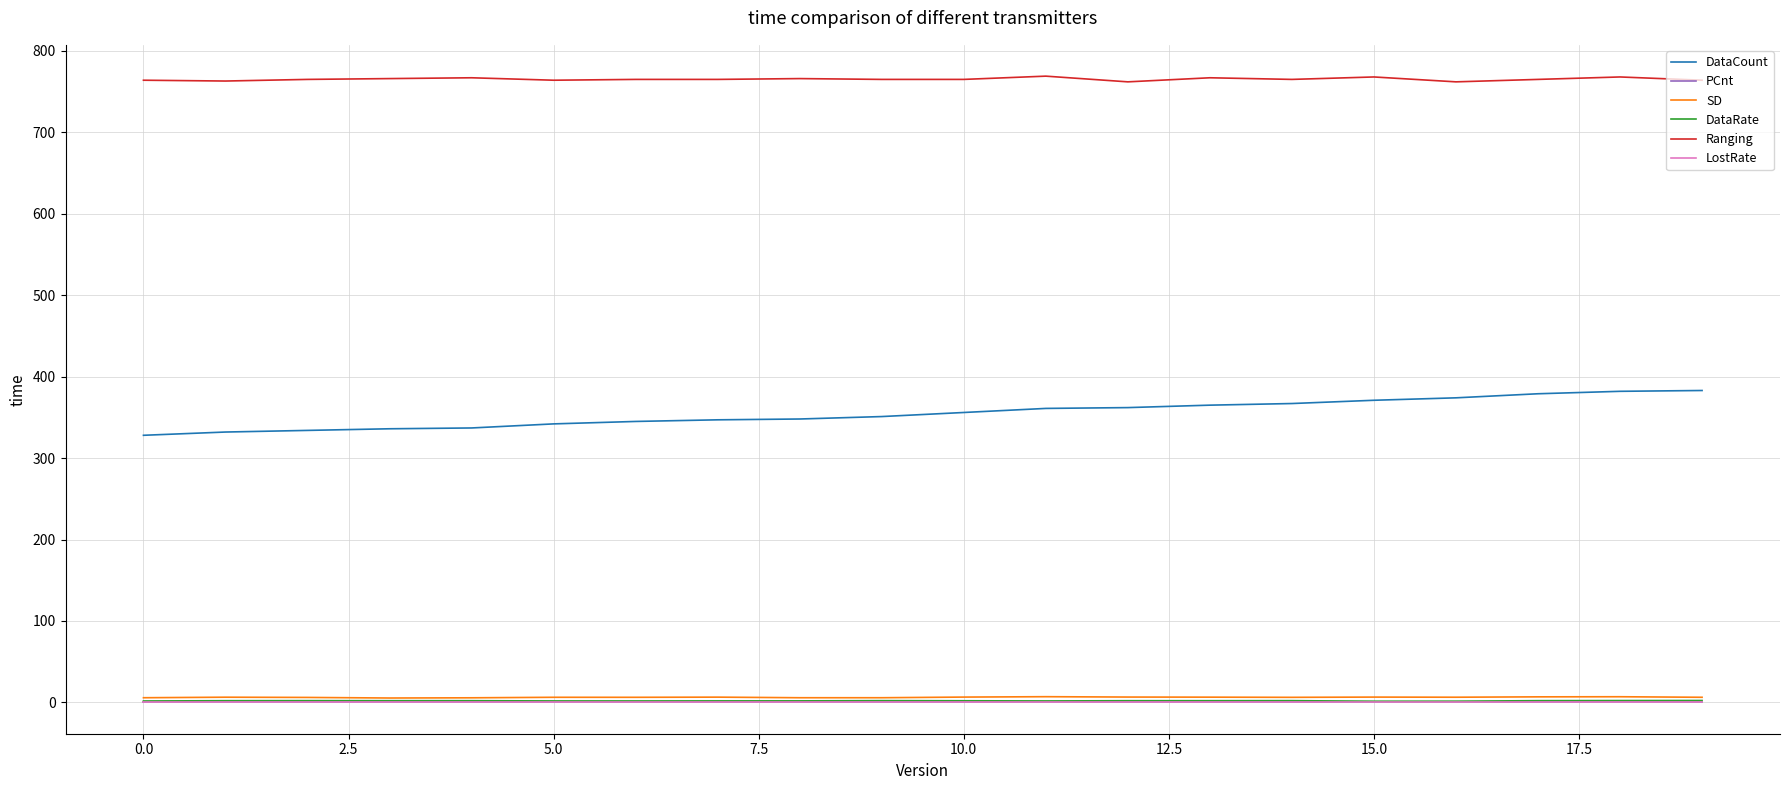

Rank the series by their maximum value, from lowest to highest.

PCnt, LostRate, DataRate, SD, DataCount, Ranging